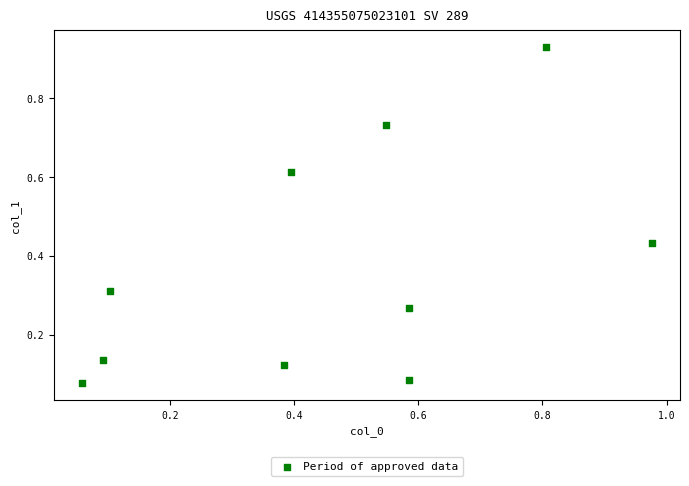

What is the average X value?

0.5